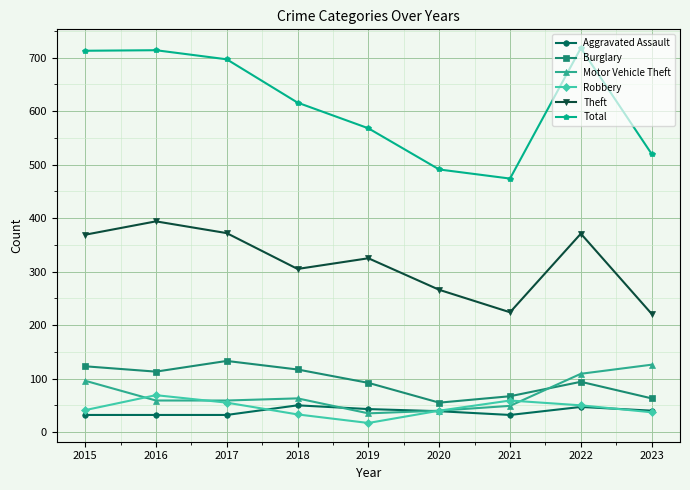

After their last crossing, which series has the higher values: Motor Vehicle Theft or Burglary?

Motor Vehicle Theft